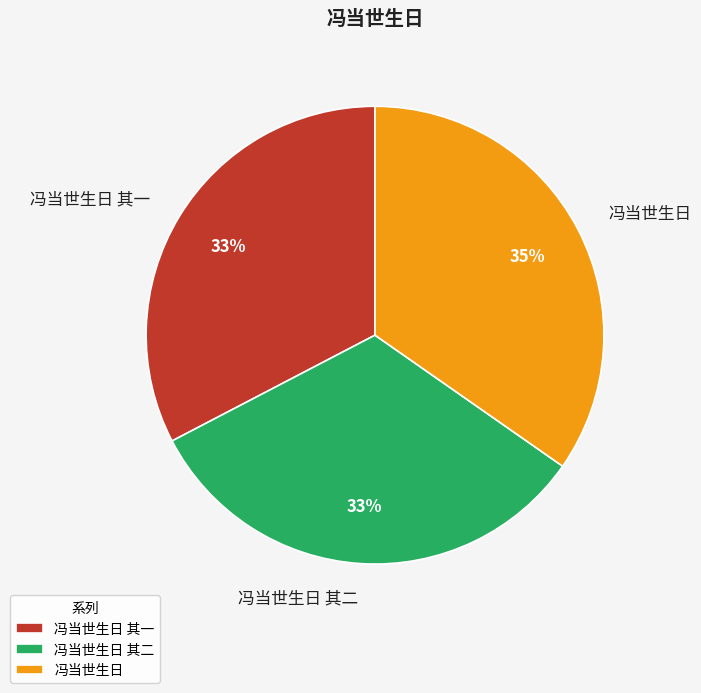

To the nearest percent, what is the average slice percentage?

33%